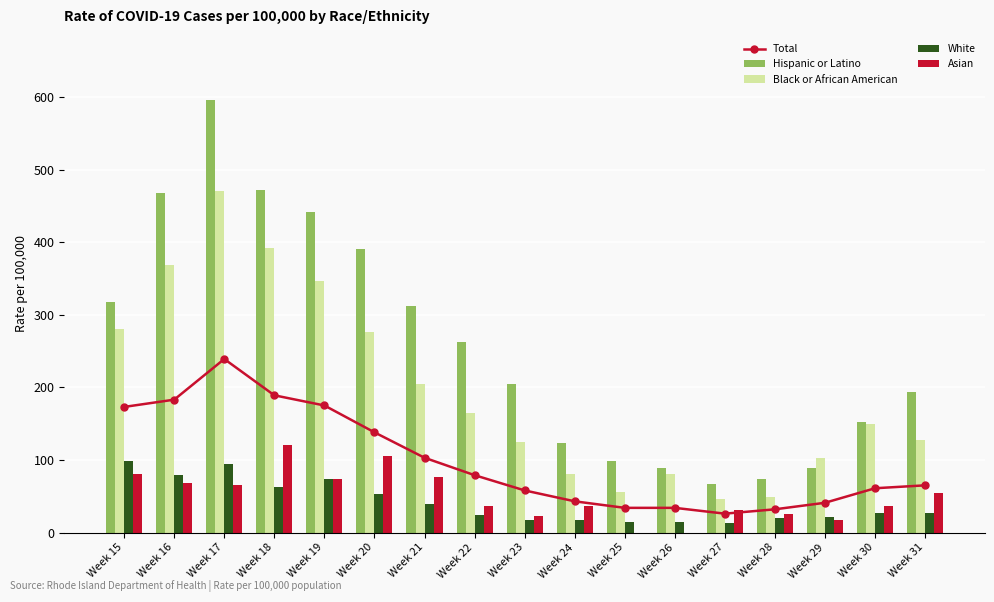

What are all the series names shown in the legend?

Total, Hispanic or Latino, Black or African American, White, Asian